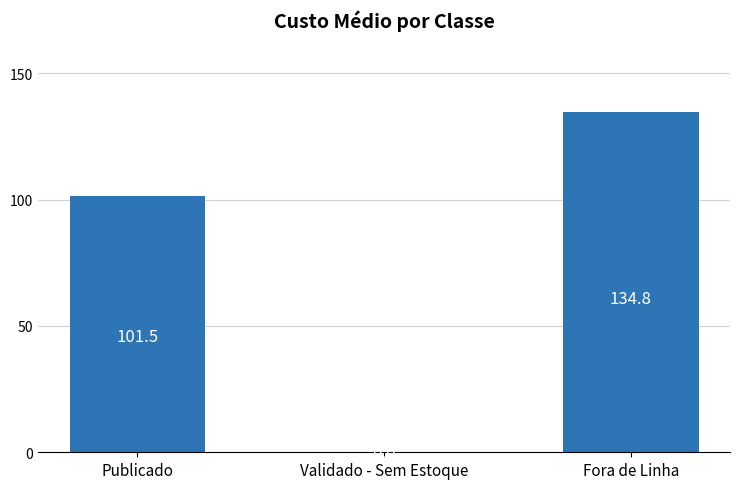

Which label corresponds to the largest value in the chart?

Fora de Linha